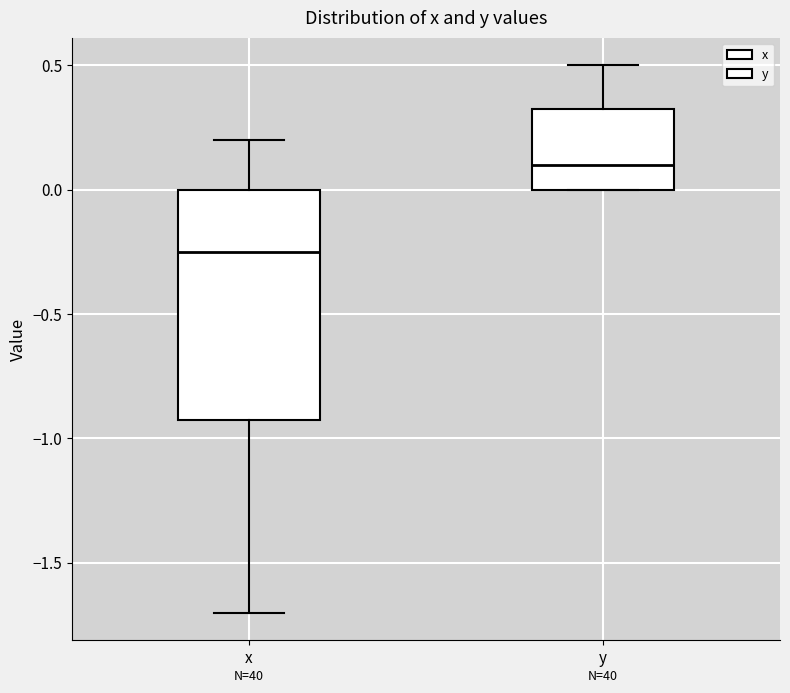

Reading left to right, transcribe this box plot: for each box, give where its median line is, the range the box spans, and where its two whiskers end, as read against the y-axis. The values are not printed on the chart, so give them approximately, as read against the axis.

x: median -0.25, box -0.90 to 0.00, whiskers -1.70 to 0.20
y: median 0.10, box 0.00 to 0.35, whiskers 0.00 to 0.50